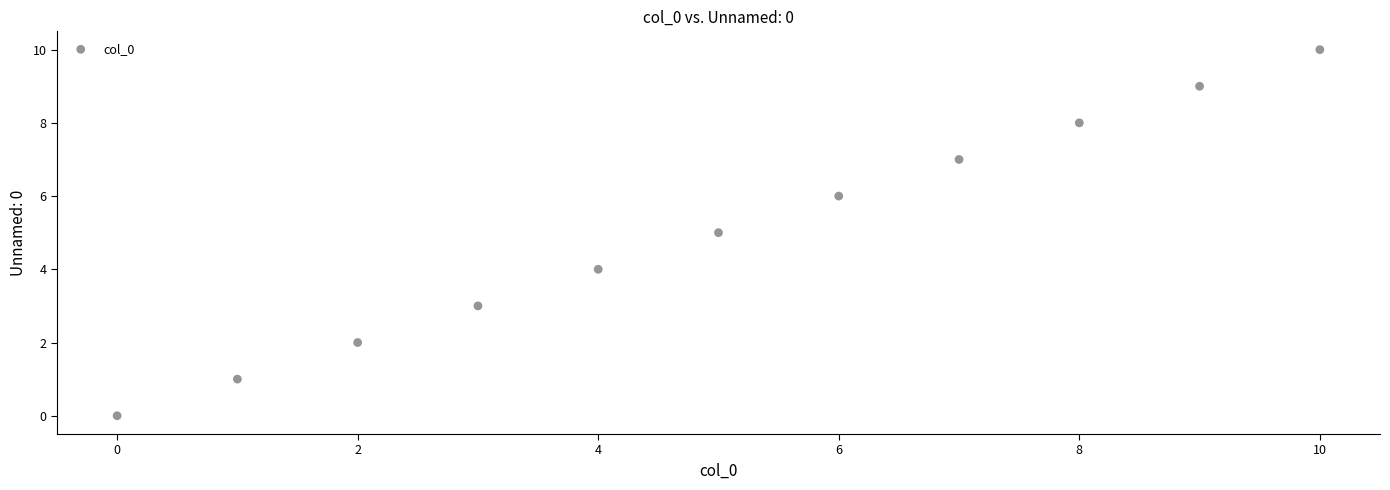

What is the range of Y values (max minus min)?

10